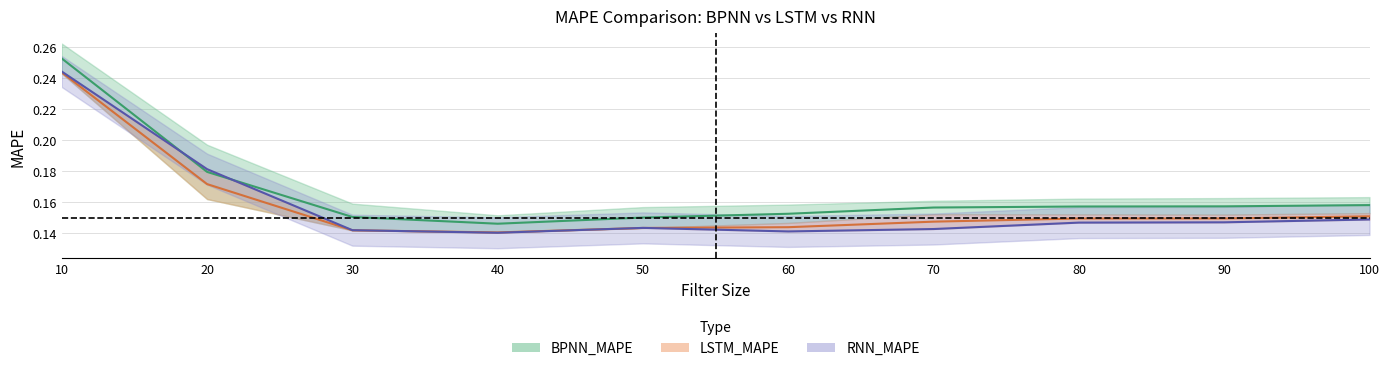

How many distinct data groups are displayed?

3